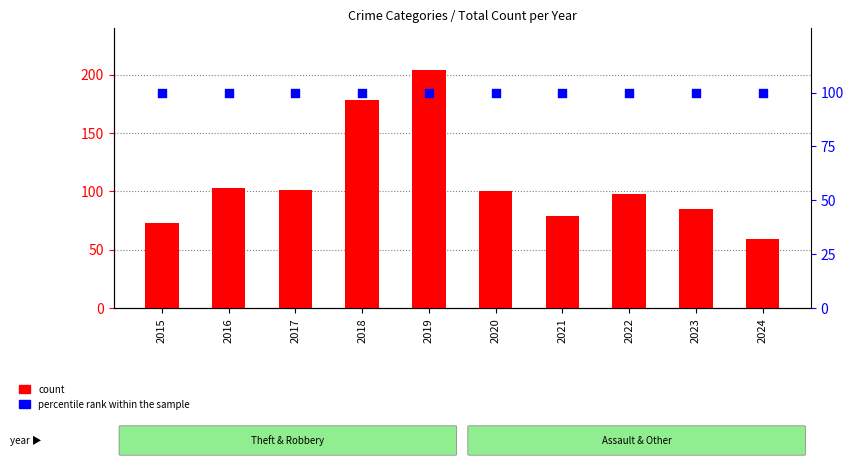

Which series contains the lowest Y value?

count